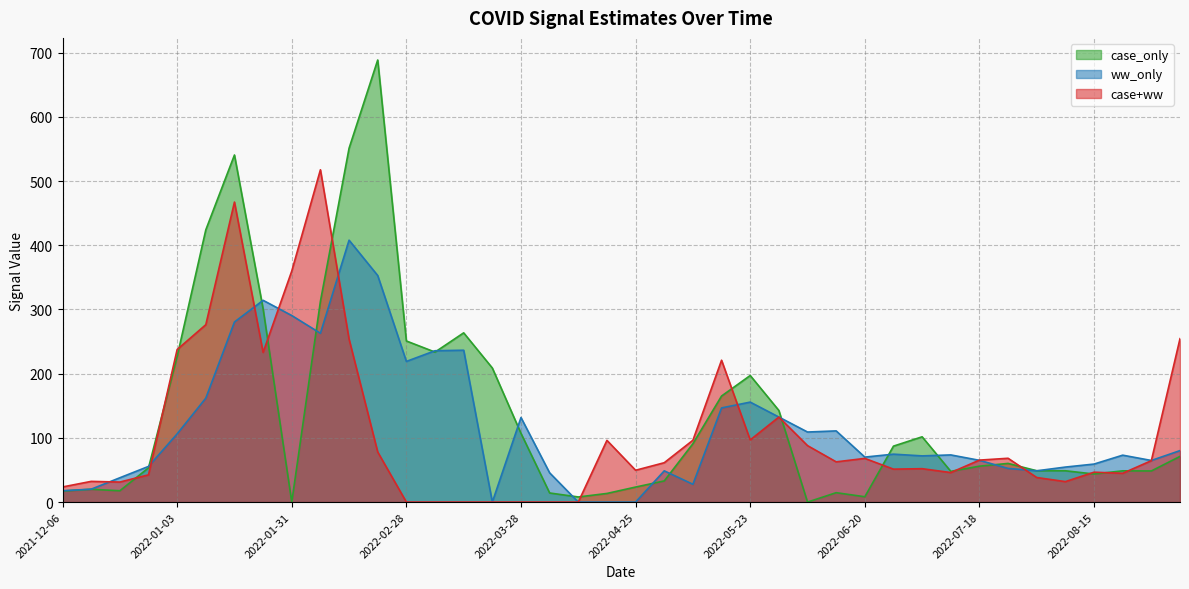

The value of case+ww at 2022-05-16 is 134.7. True or false?

False